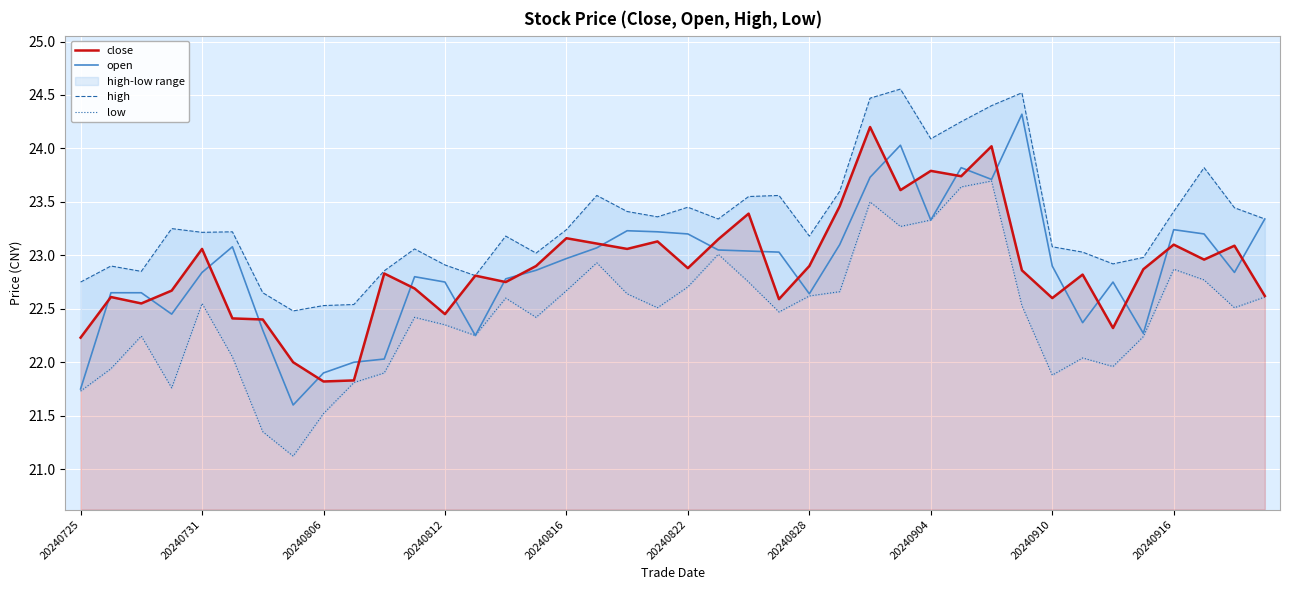

Is it true that open equals 8.0 at 20240725?

False